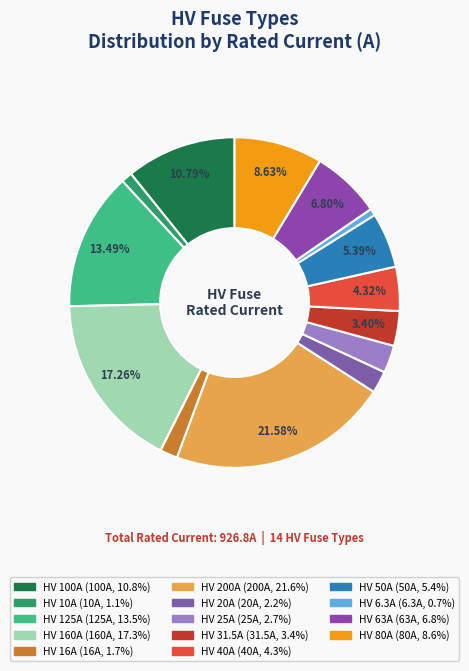

To the nearest percent, what portion does HV 50A represent?

5%